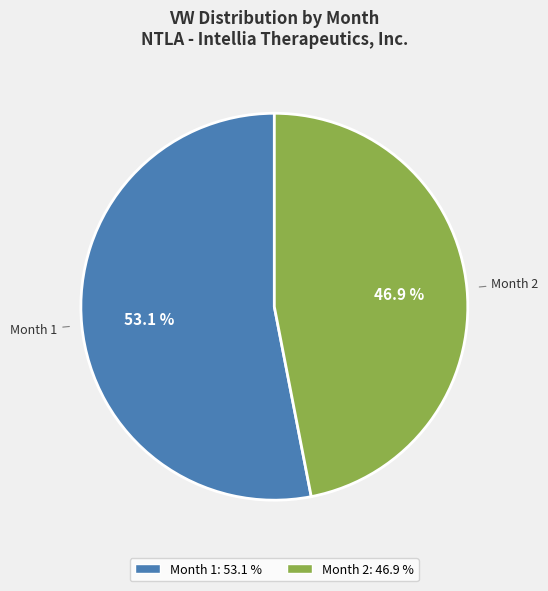

Which has a higher value, Month 2 or Month 1?

Month 1